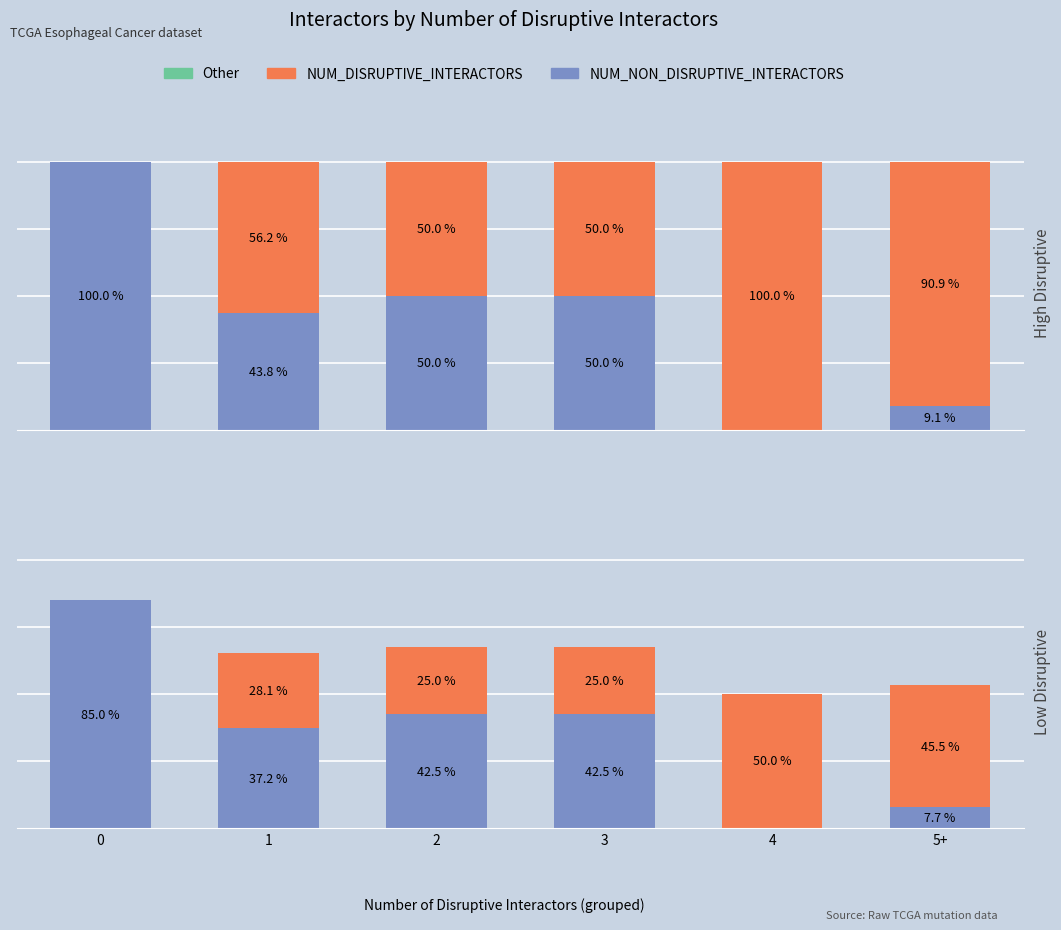

How many values in NUM_DISRUPTIVE_INTERACTORS are above zero?

5